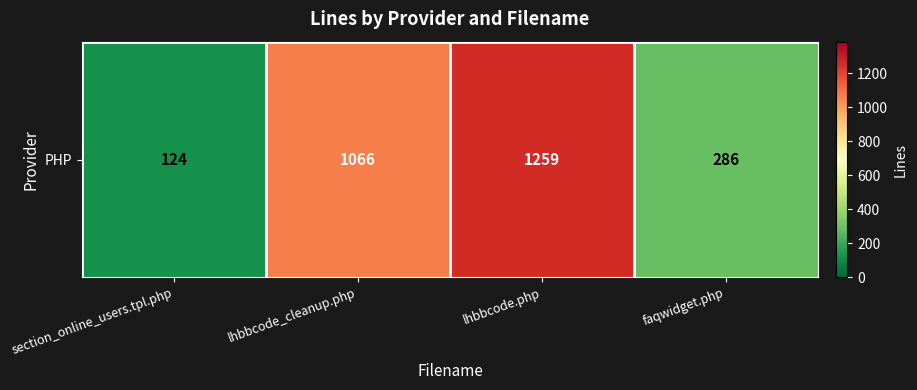

Which label corresponds to the smallest value in the chart?

section_online_users.tpl.php